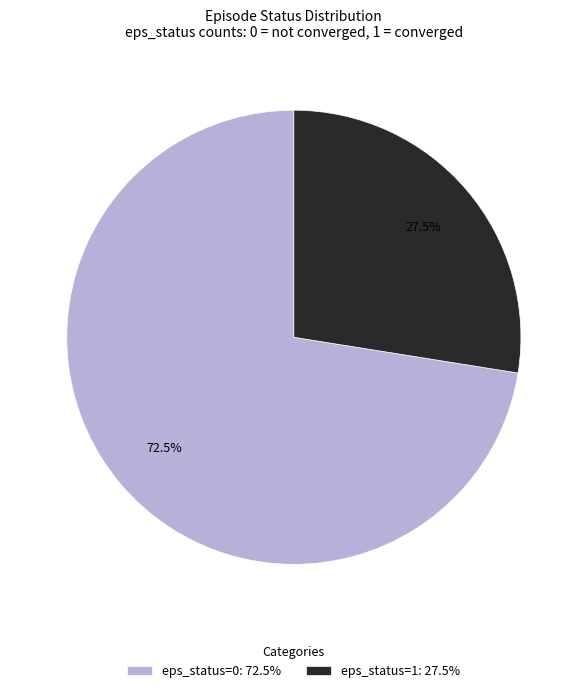

What percentage do eps_status=0: 72.5% and eps_status=1: 27.5% together represent?

100.0%